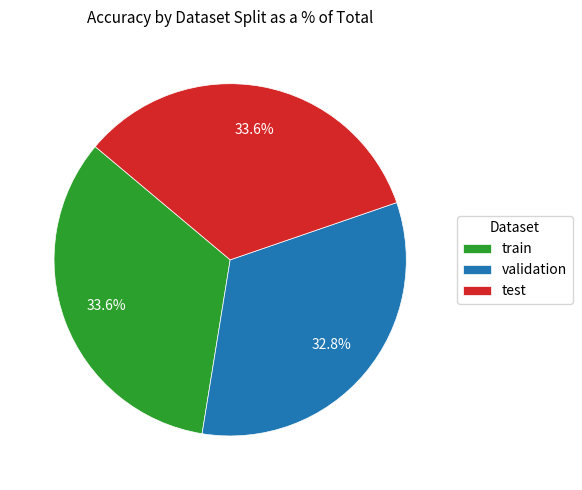

What portion of the pie excludes test?

66.4%